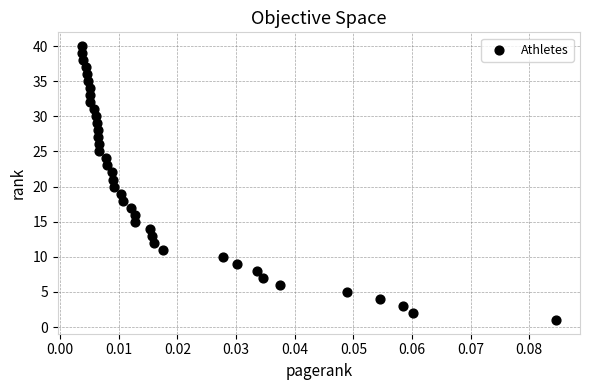

What is the range of Y values (max minus min)?

39